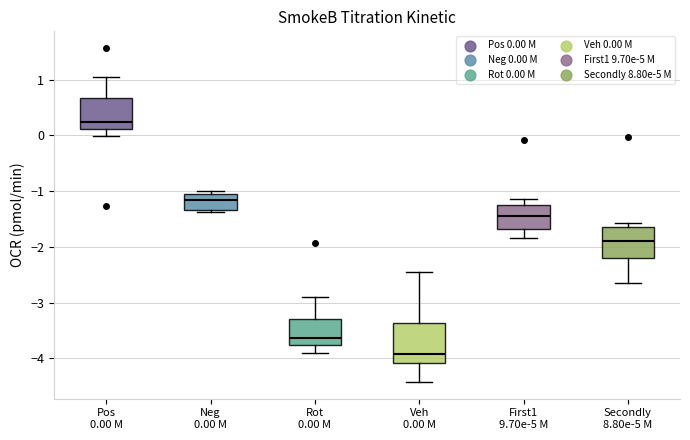

Where is the upper edge of the box for Pos 0.00 M on the y-axis? The values are not printed on the chart, so give them approximately, as read against the axis.

0.7